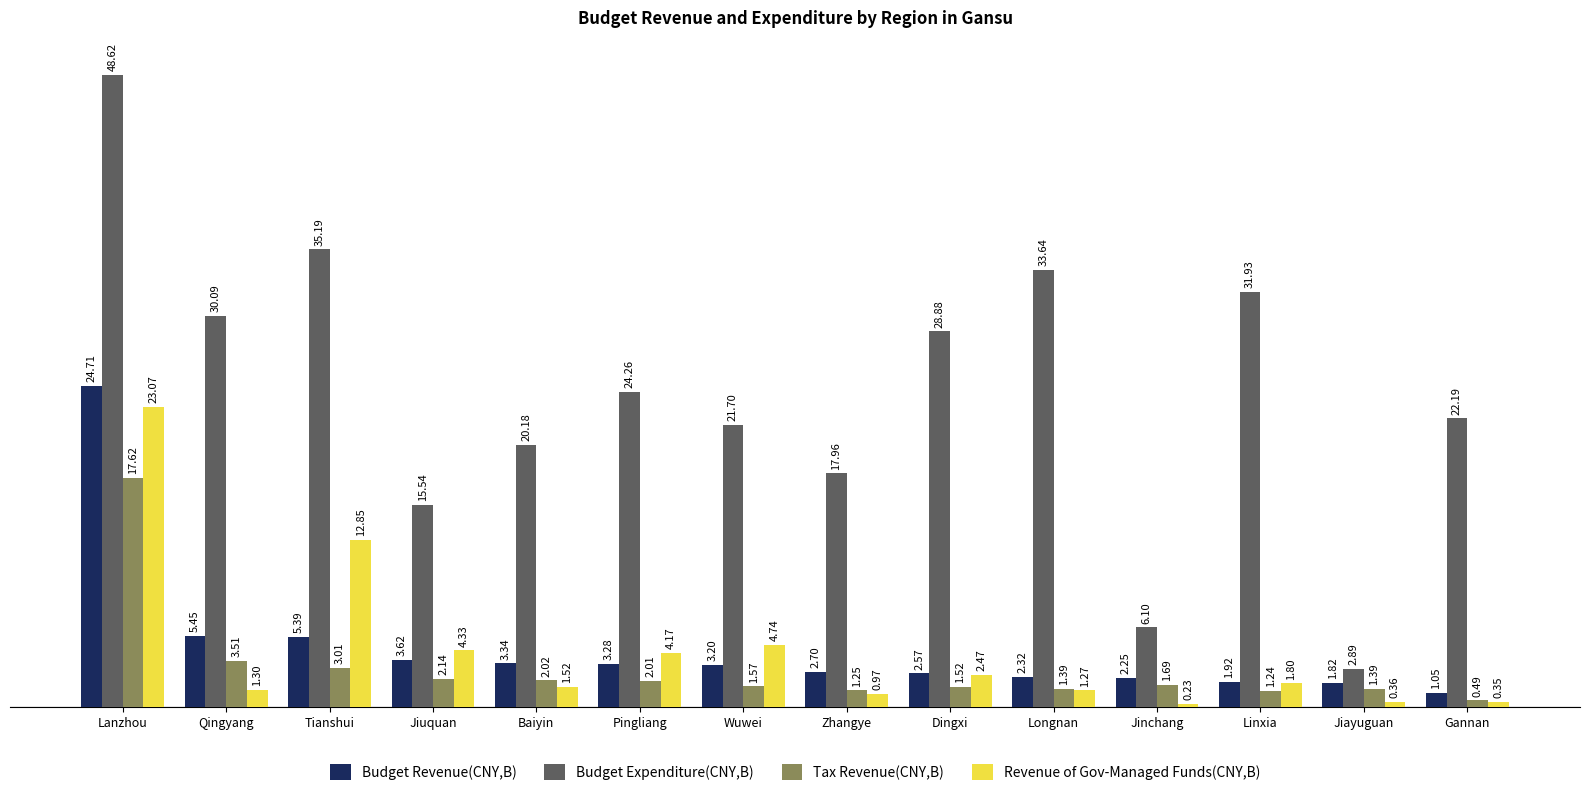

Which category has the highest value across all series?

Lanzhou